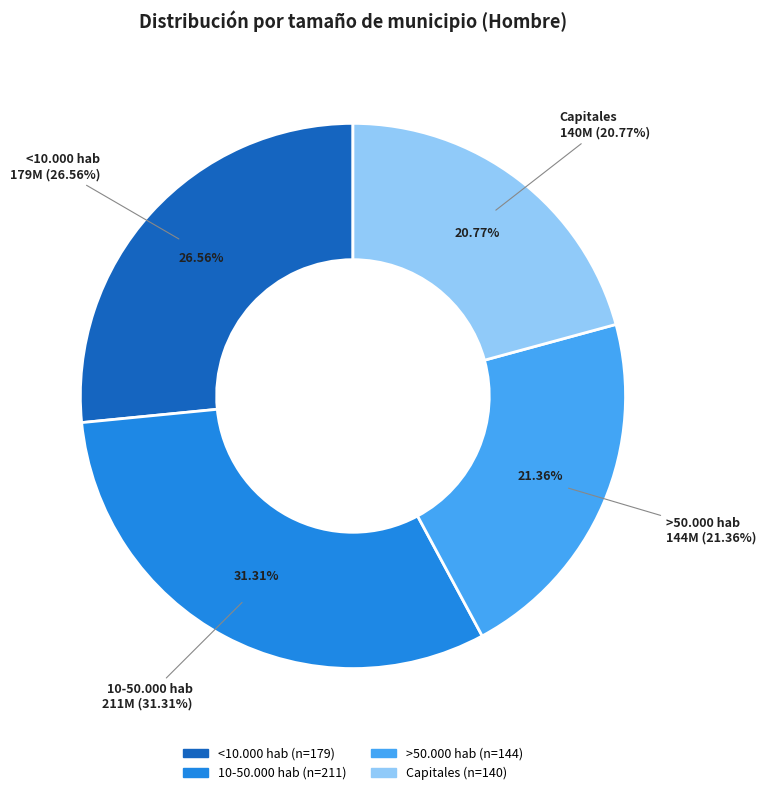

True or false: Capitales accounts for 15% of the total.

False